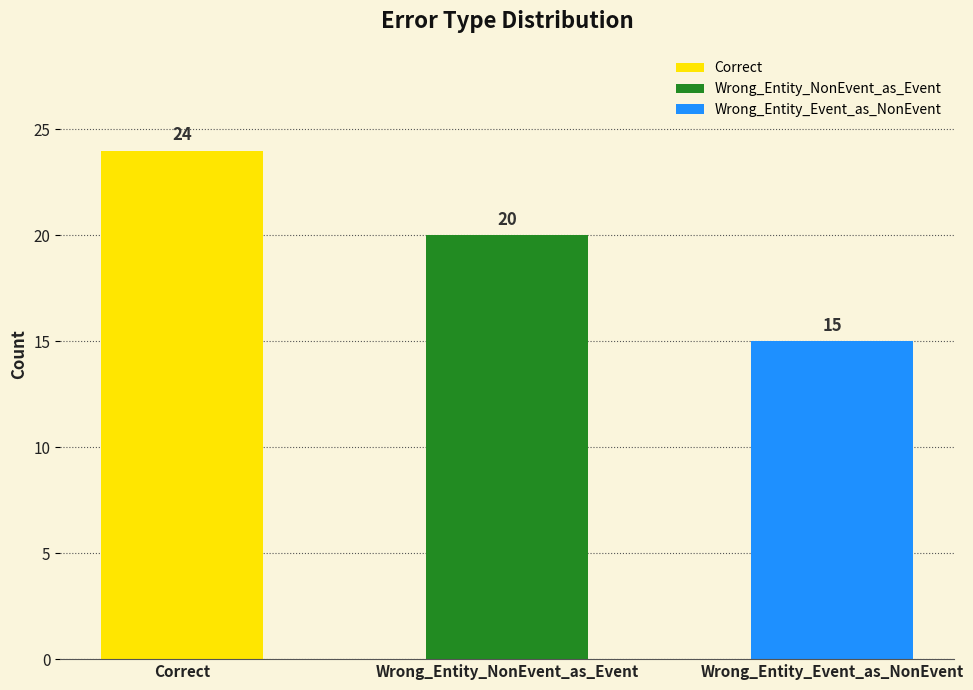

How many data points are less than 20?

1